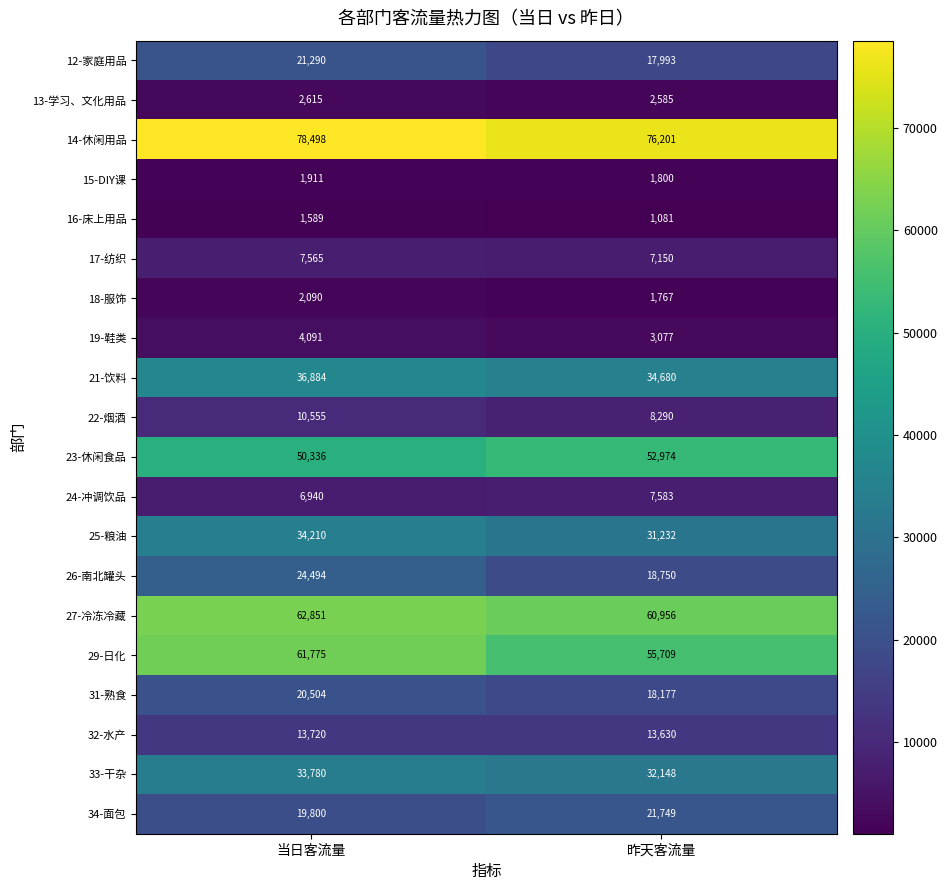

The 12-家庭用品 series shows 30976 at 当日客流量. True or false?

False